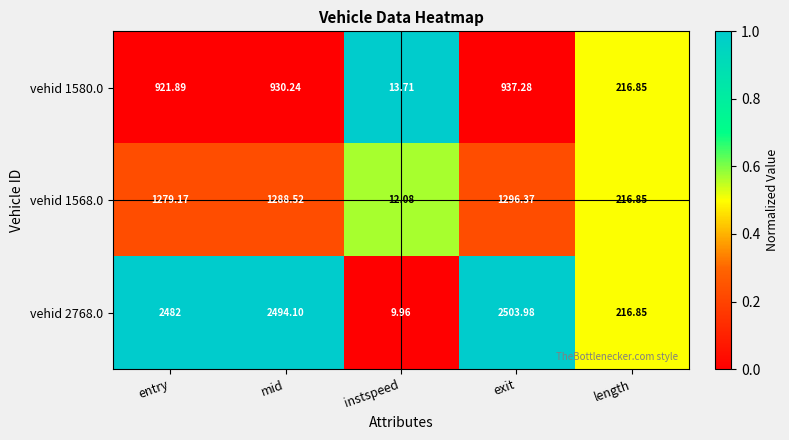

Rank the series by their maximum value, from highest to lowest.

vehid 2768.0, vehid 1568.0, vehid 1580.0